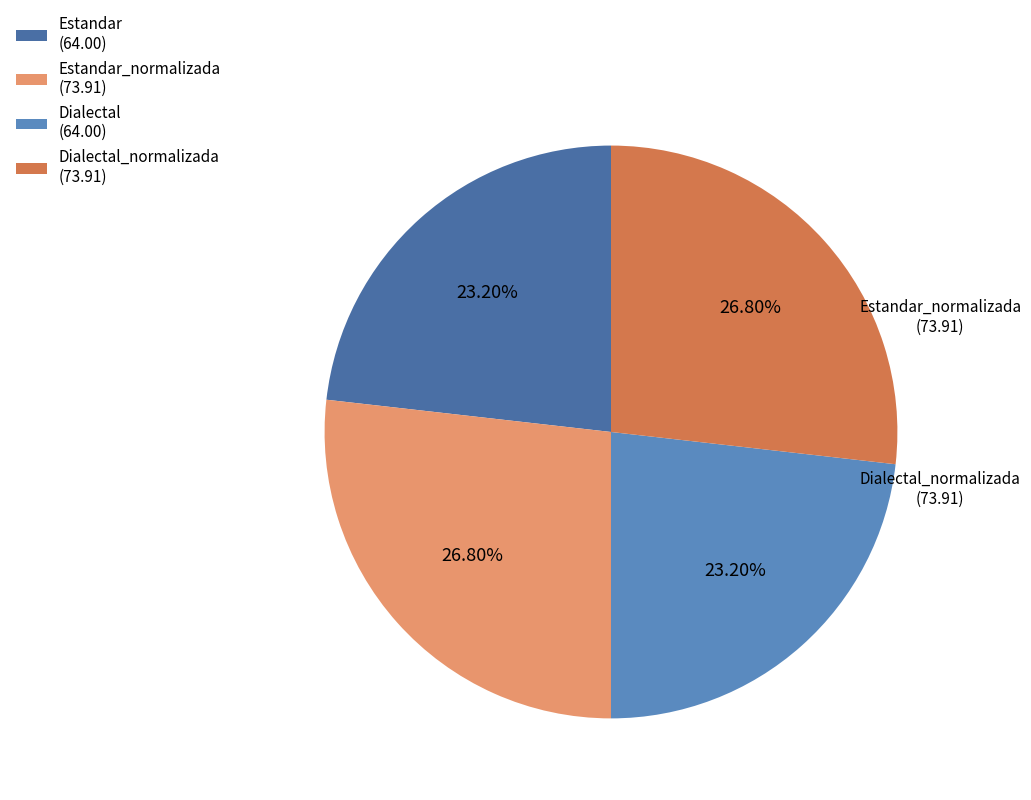

Between Dialectal_normalizada (73.91) and Dialectal (64.00), which is larger?

Dialectal_normalizada (73.91)